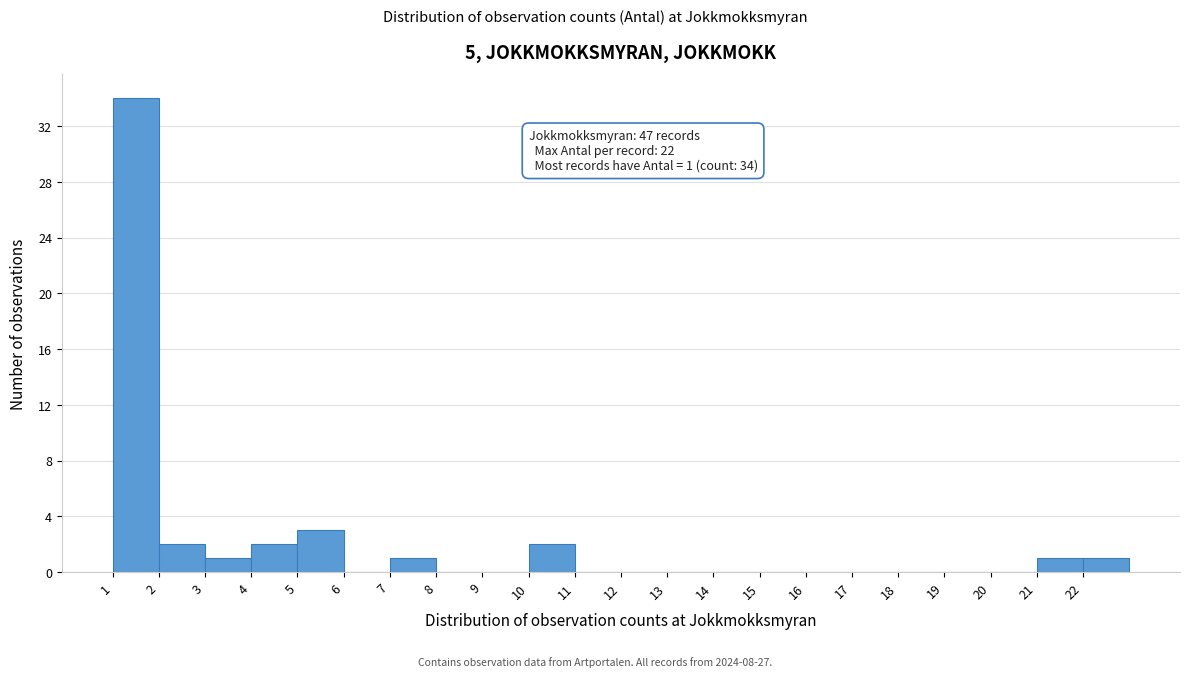

Which range on the x-axis has the tallest bar?

1 to 2